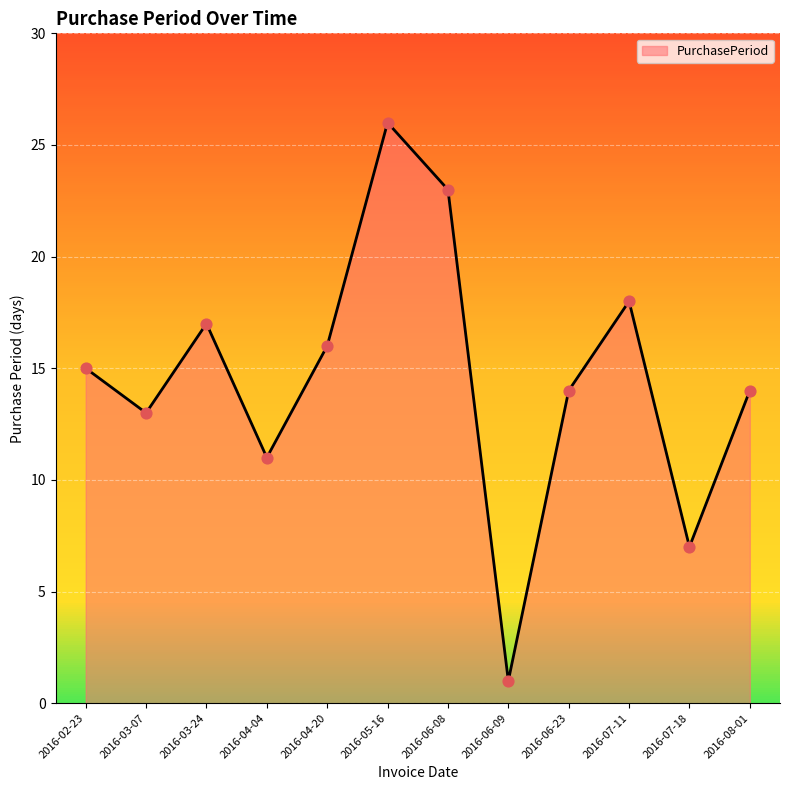

What is the ratio of the value at 2016-06-09 to the value at 2016-03-24?

0.1